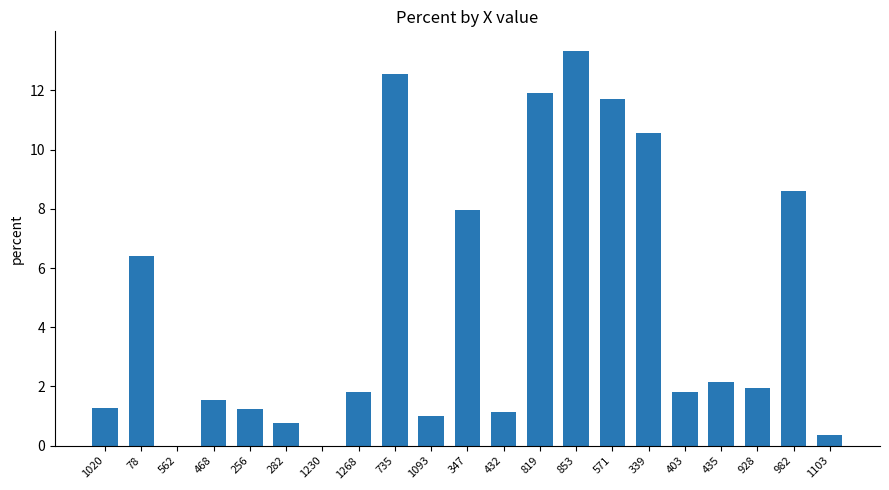

Read the value at 571.

11.7